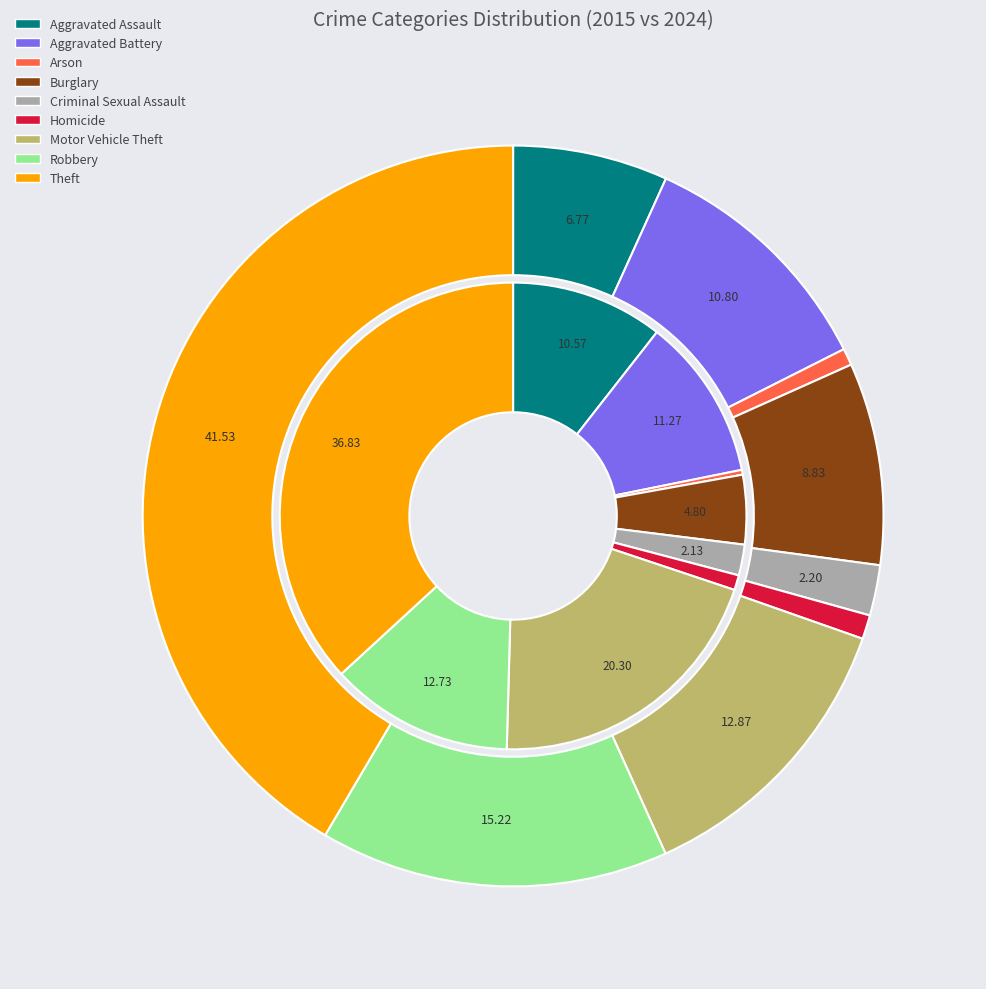

To the nearest percent, what is the average slice percentage?

11%